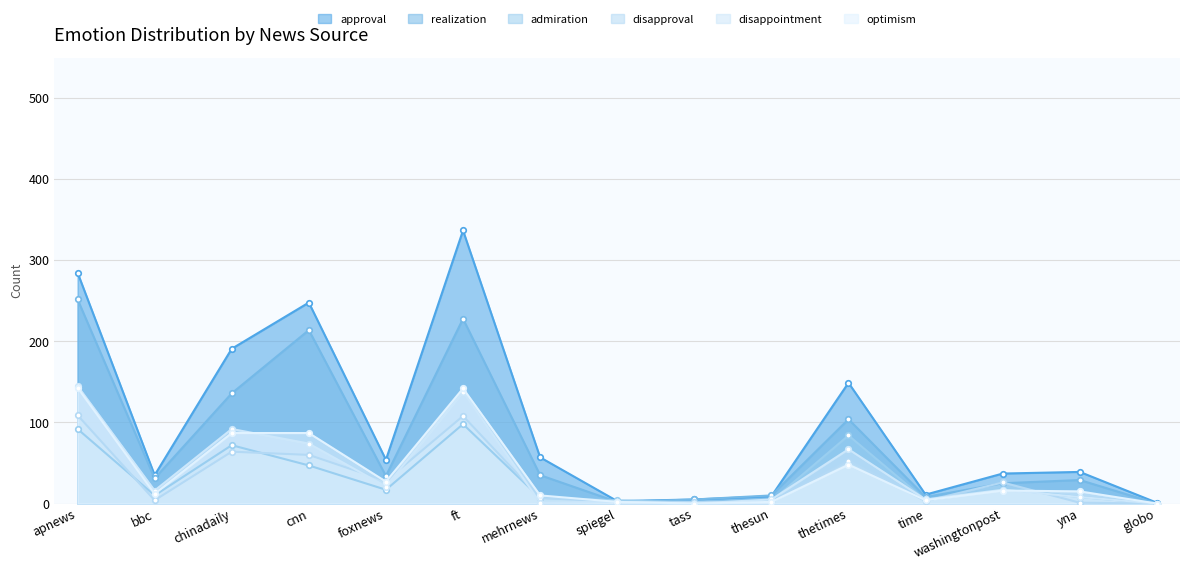

The disappointment series shows 1 at mehrnews. True or false?

True